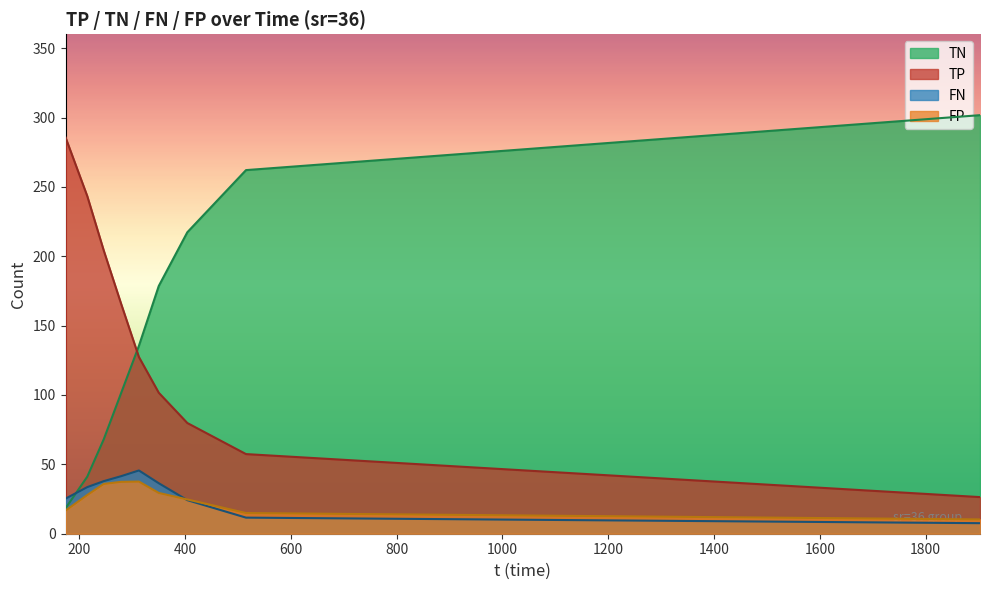

What is the greatest value displayed?

301.7